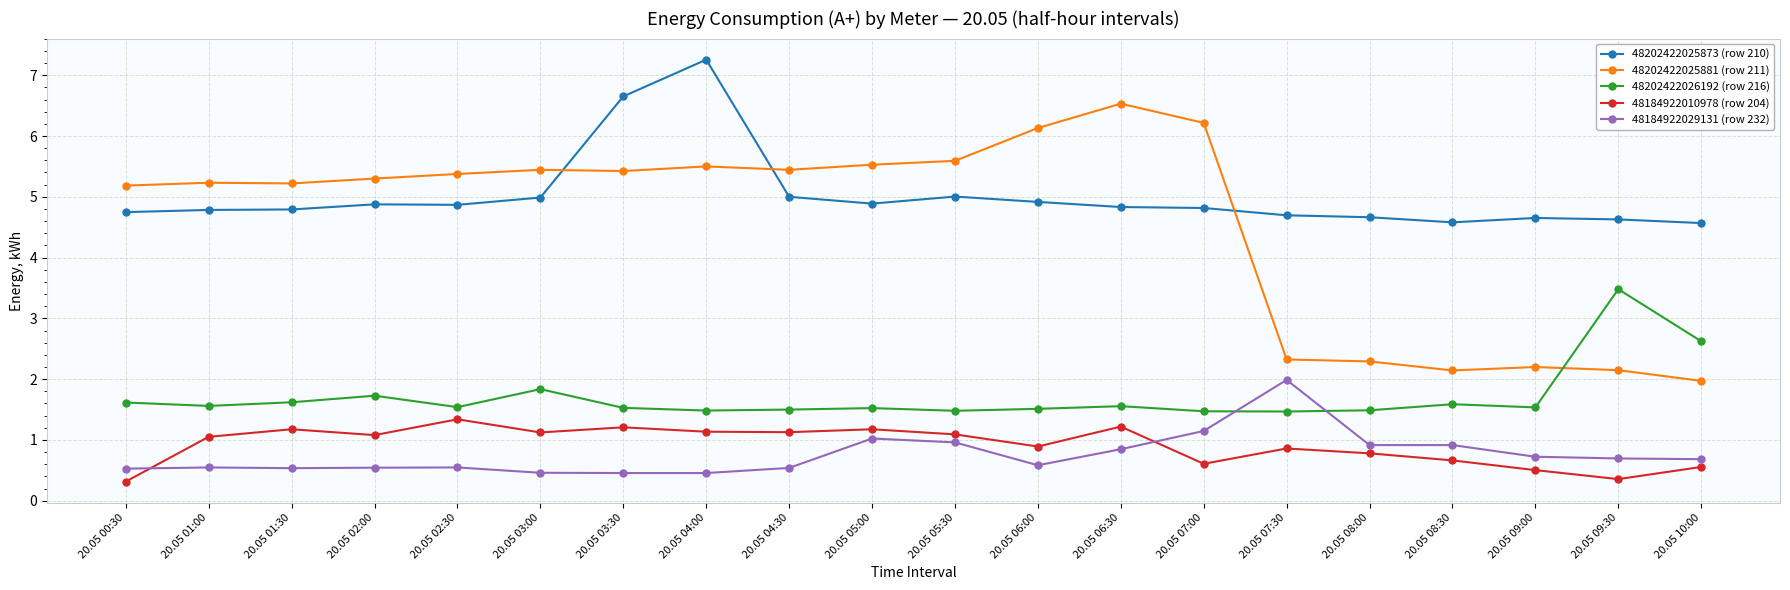

At which category is the sum across all series the highest?

20.05 04:00